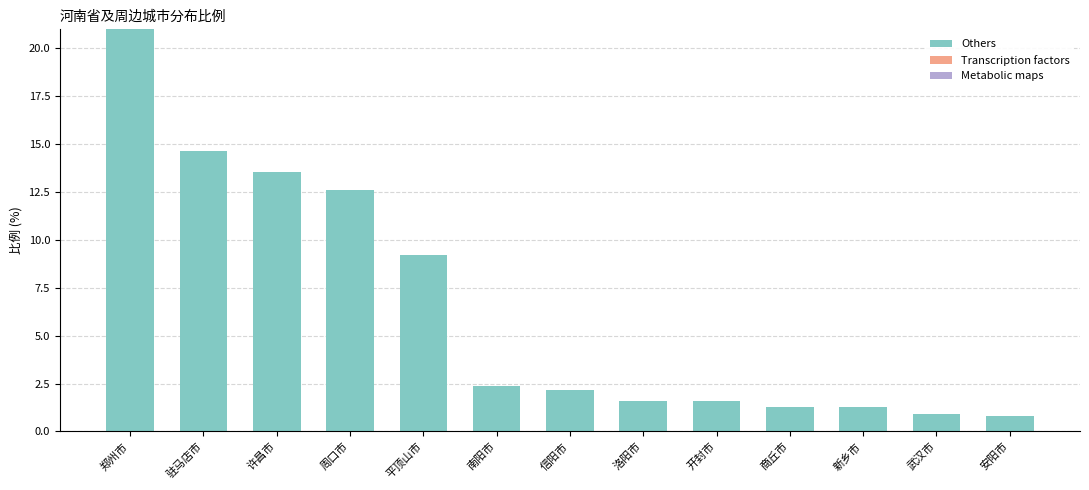

The chart shows a value of 18.7 at 周口市. True or false?

False